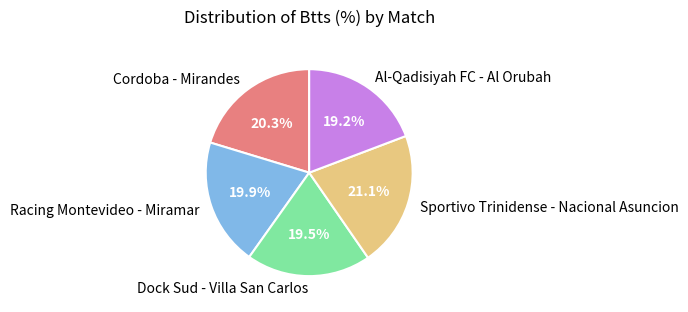

Is there a majority slice in this chart?

No